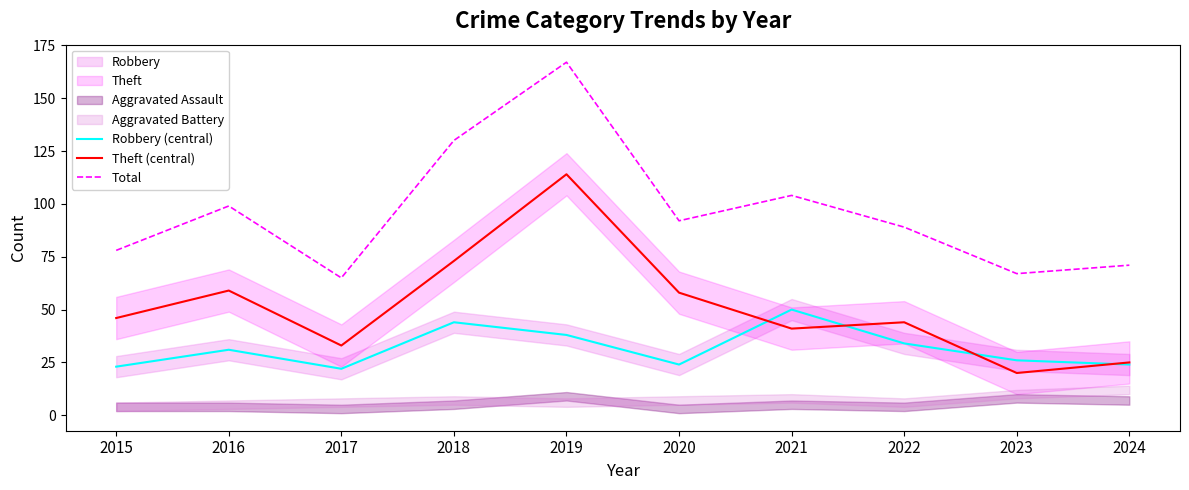

What value does the Total series have at 2015?

78